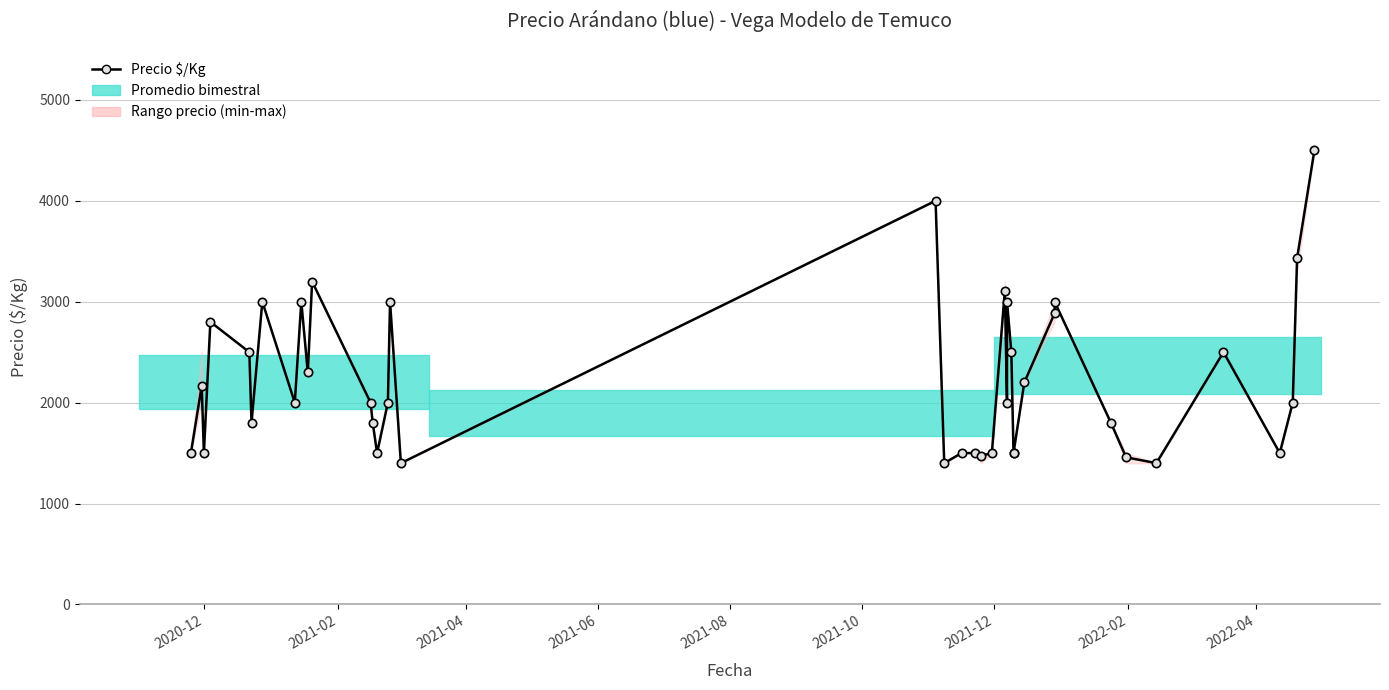

What is the sum of all values?

89126